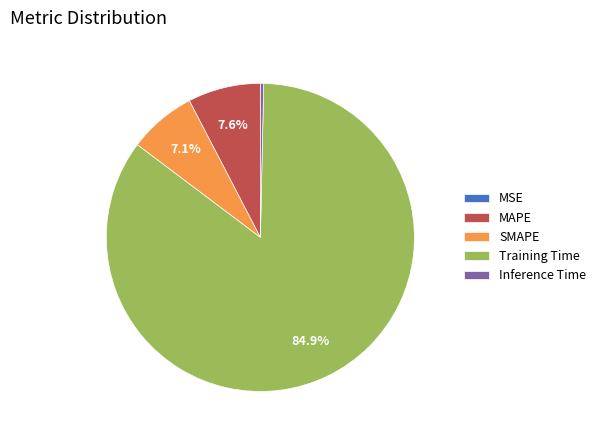

To the nearest percent, what is the average slice percentage?

20%